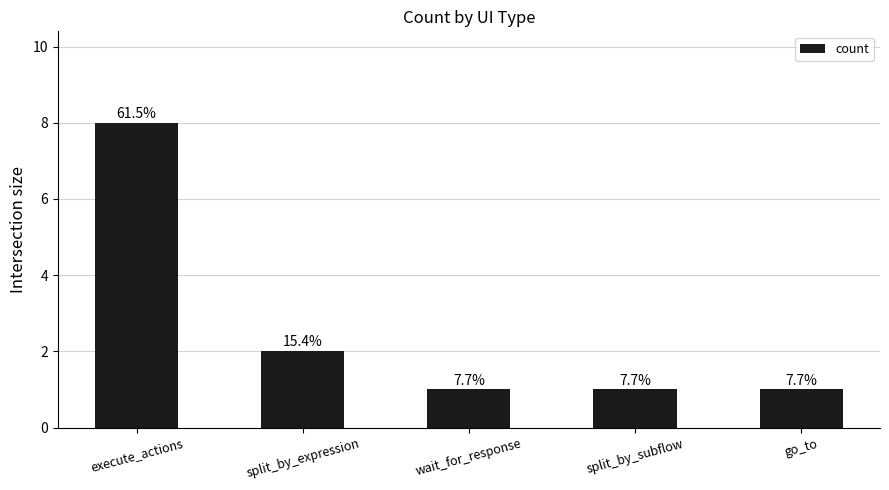

List the labels in order of value, largest first.

execute_actions, split_by_expression, wait_for_response, split_by_subflow, go_to